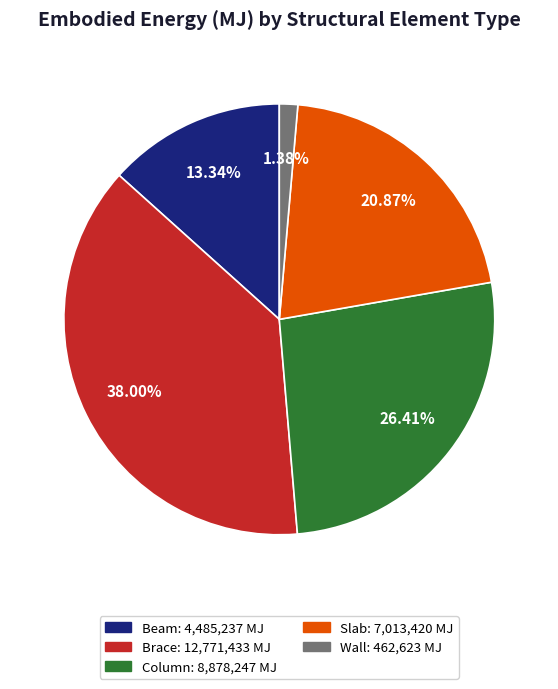

Which has a higher value, Column or Brace?

Brace